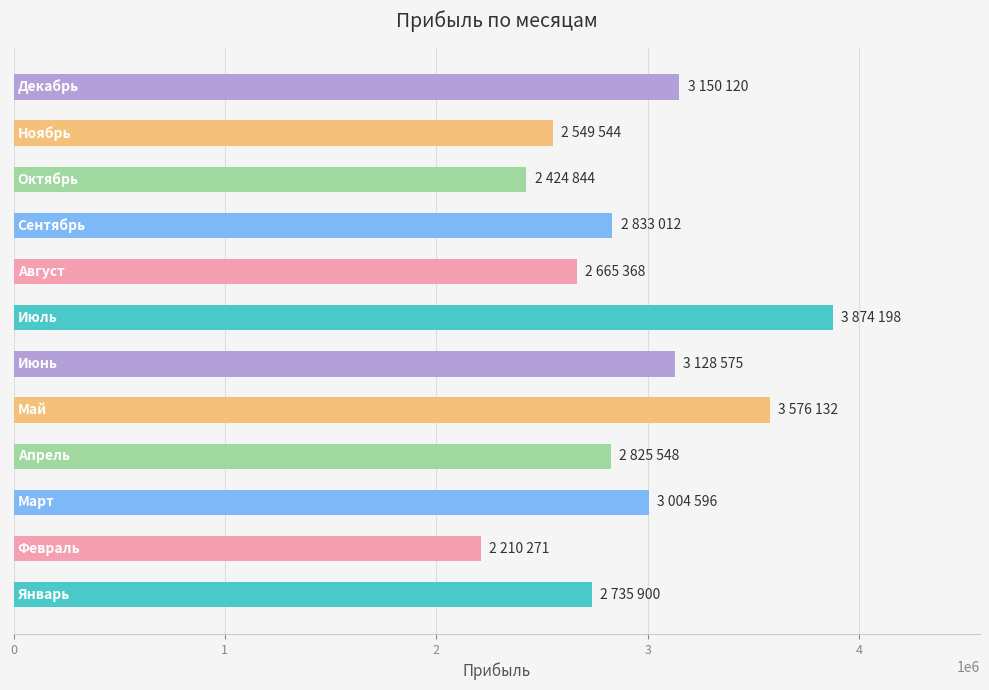

What is the sum of all values?

34978108